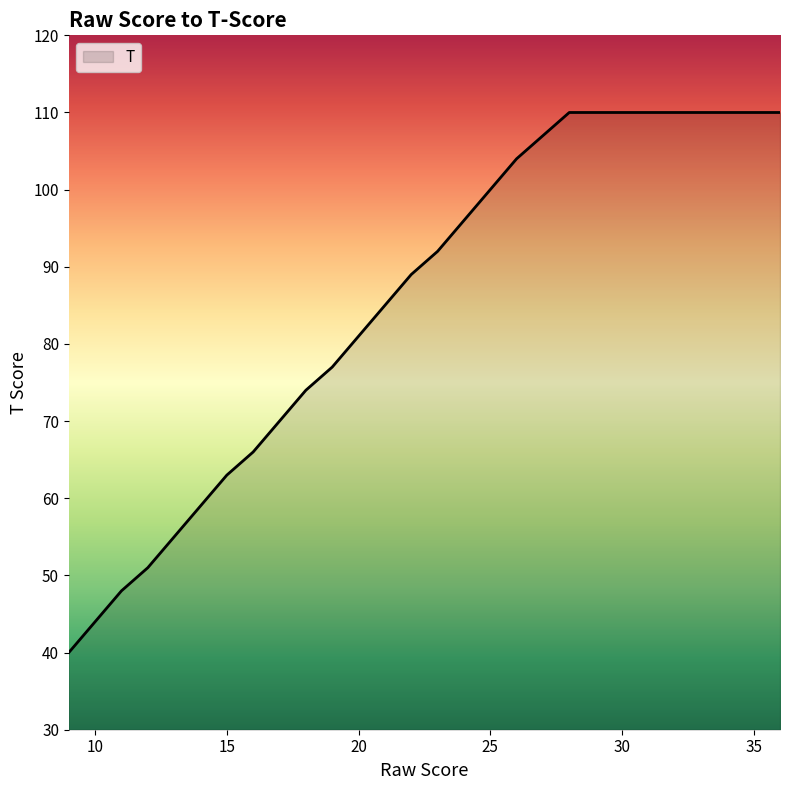

What is the maximum value shown in the chart?

110